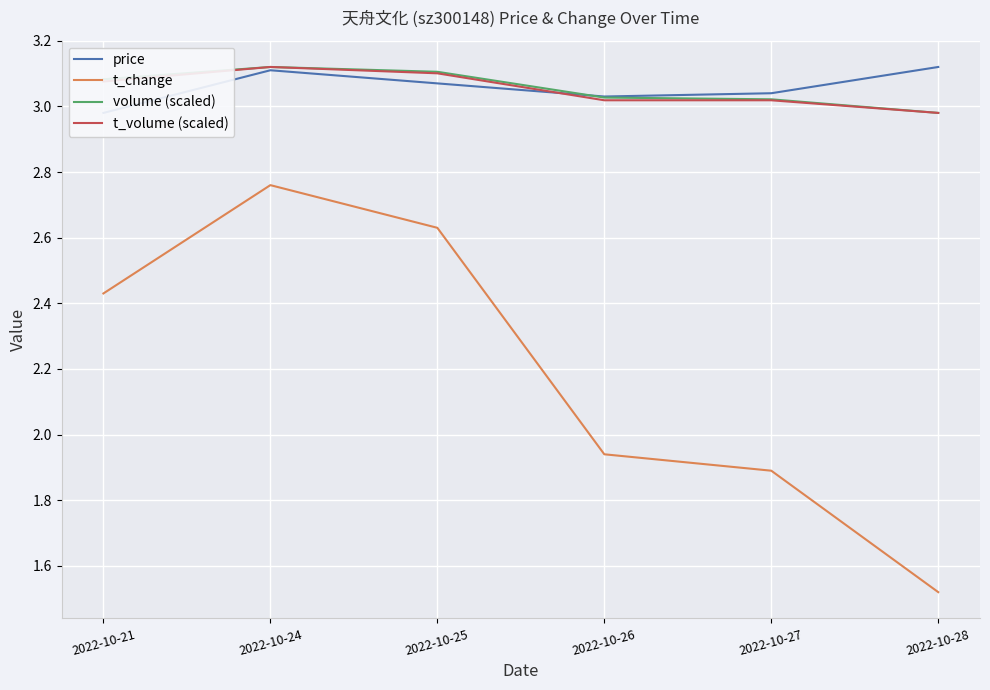

Is it true that t_change equals 2.6 at 2022-10-25?

True